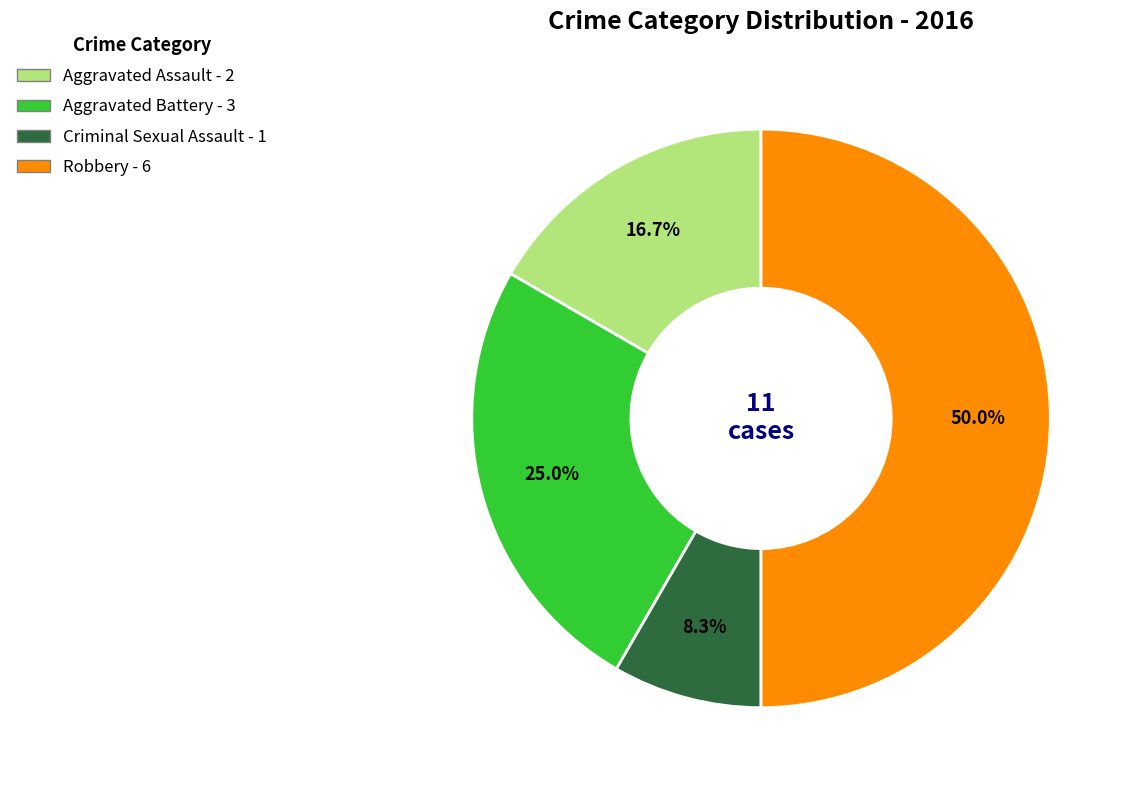

Between Criminal Sexual Assault and Robbery, which is larger?

Robbery